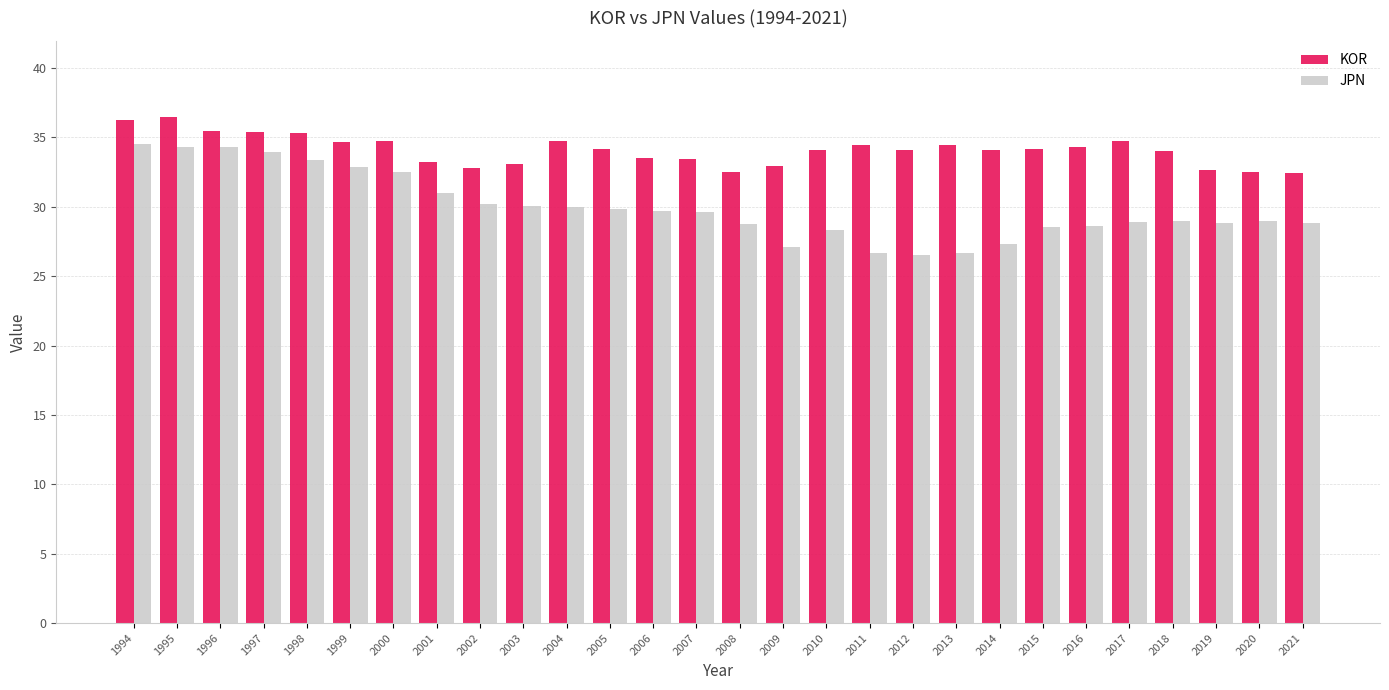

What are all the series names shown in the legend?

KOR, JPN